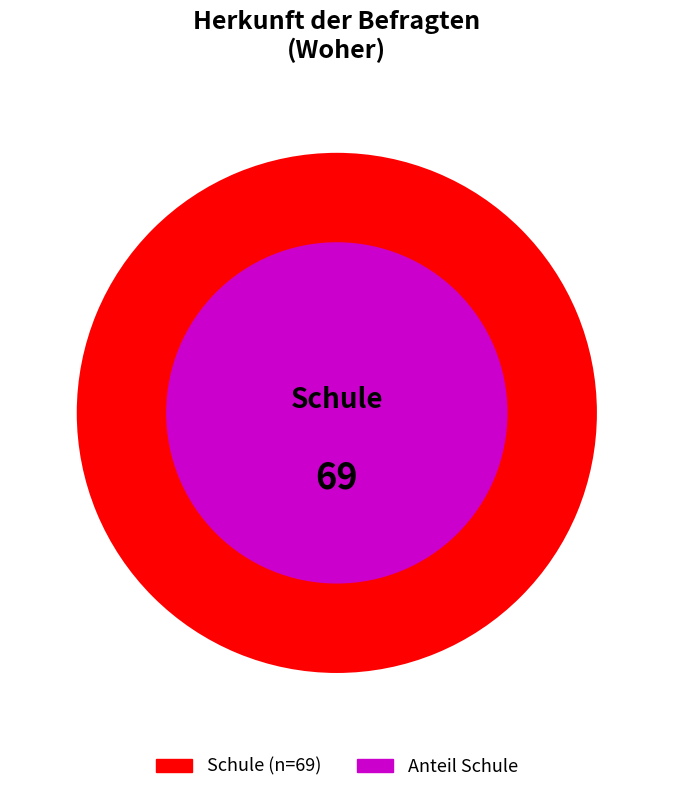

How many slices are in this pie chart?

1